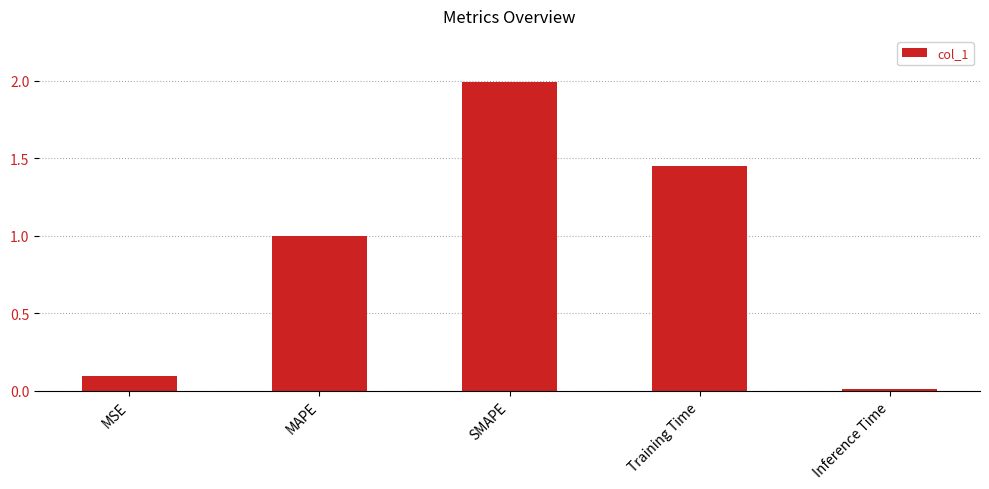

What is the difference between the maximum and minimum values?

2.0